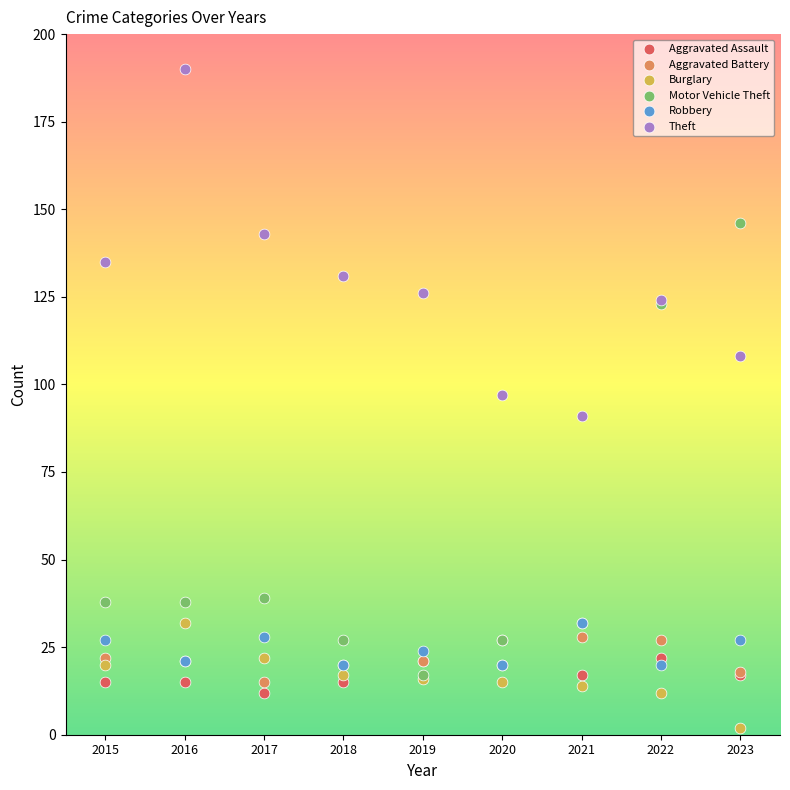

Which series reaches the minimum Y coordinate?

Burglary